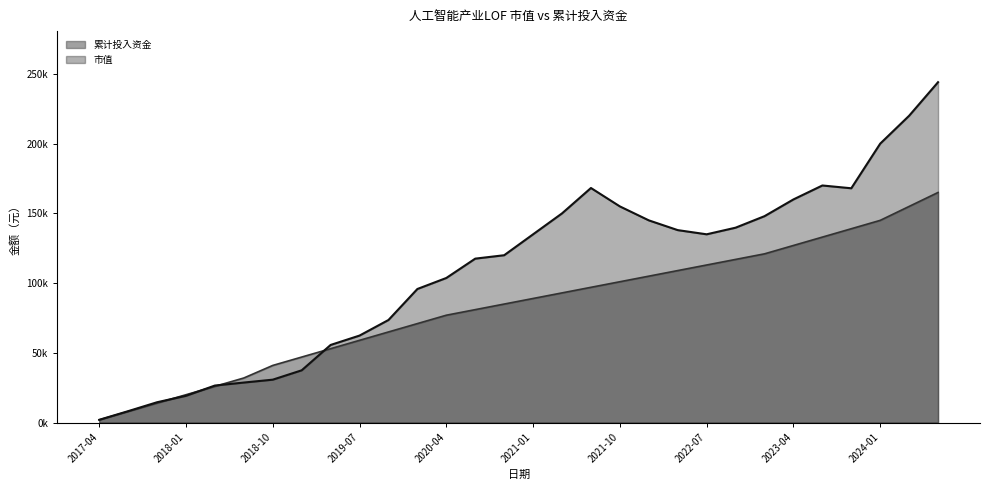

Where do 累计投入资金 and 市值 first cross each other?

2017-10 and 2018-01